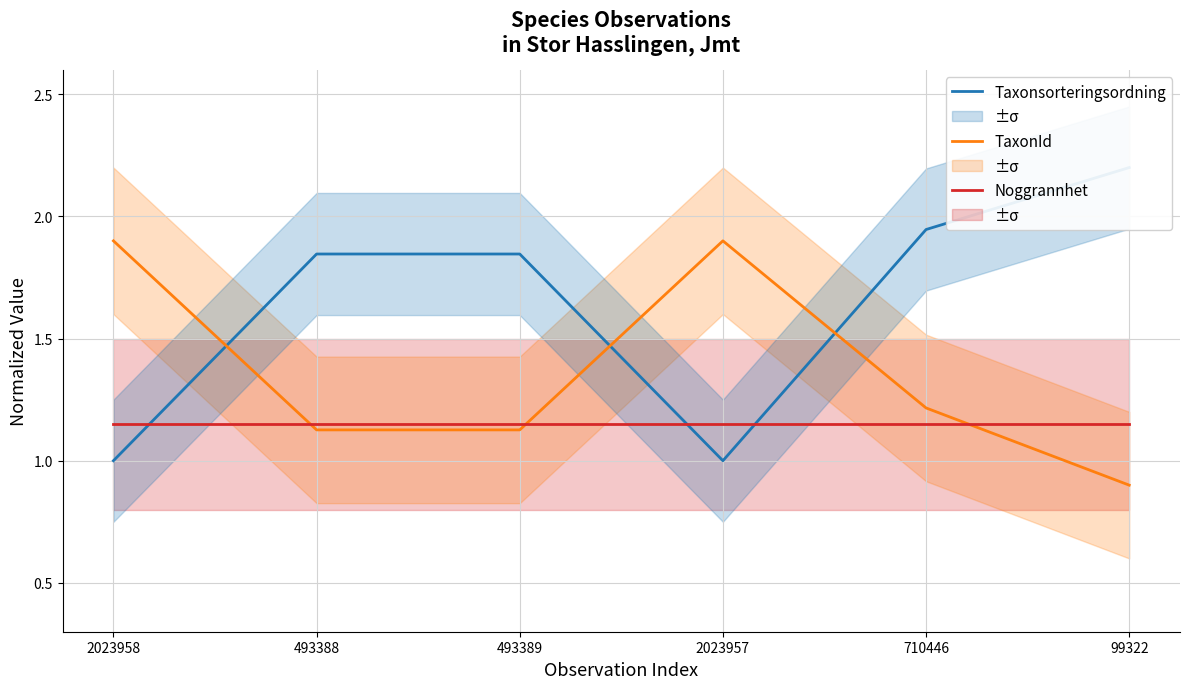

How many times do Noggrannhet and TaxonId cross each other?

3